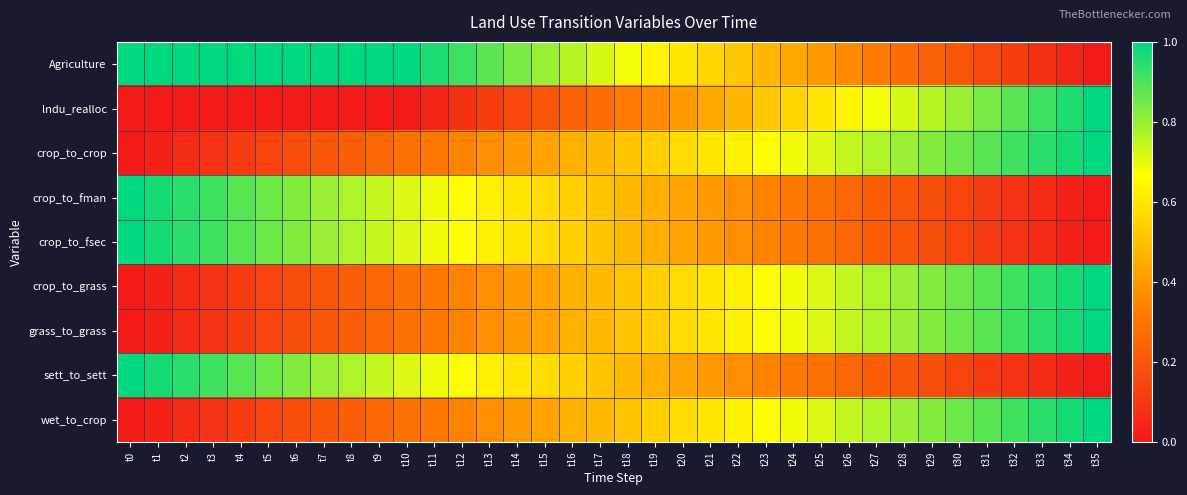

At how many categories does at least one series exceed 0?

36